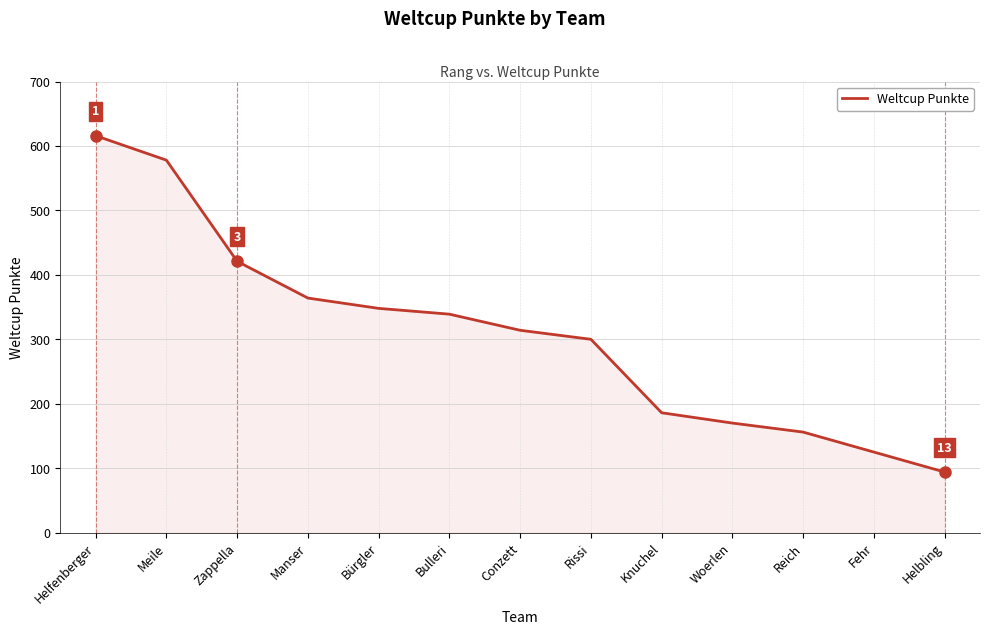

Rank the categories by value from lowest to highest.

Helbling, Fehr, Reich, Woerlen, Knuchel, Rissi, Conzett, Bulleri, Bürgler, Manser, Zappella, Meile, Helfenberger